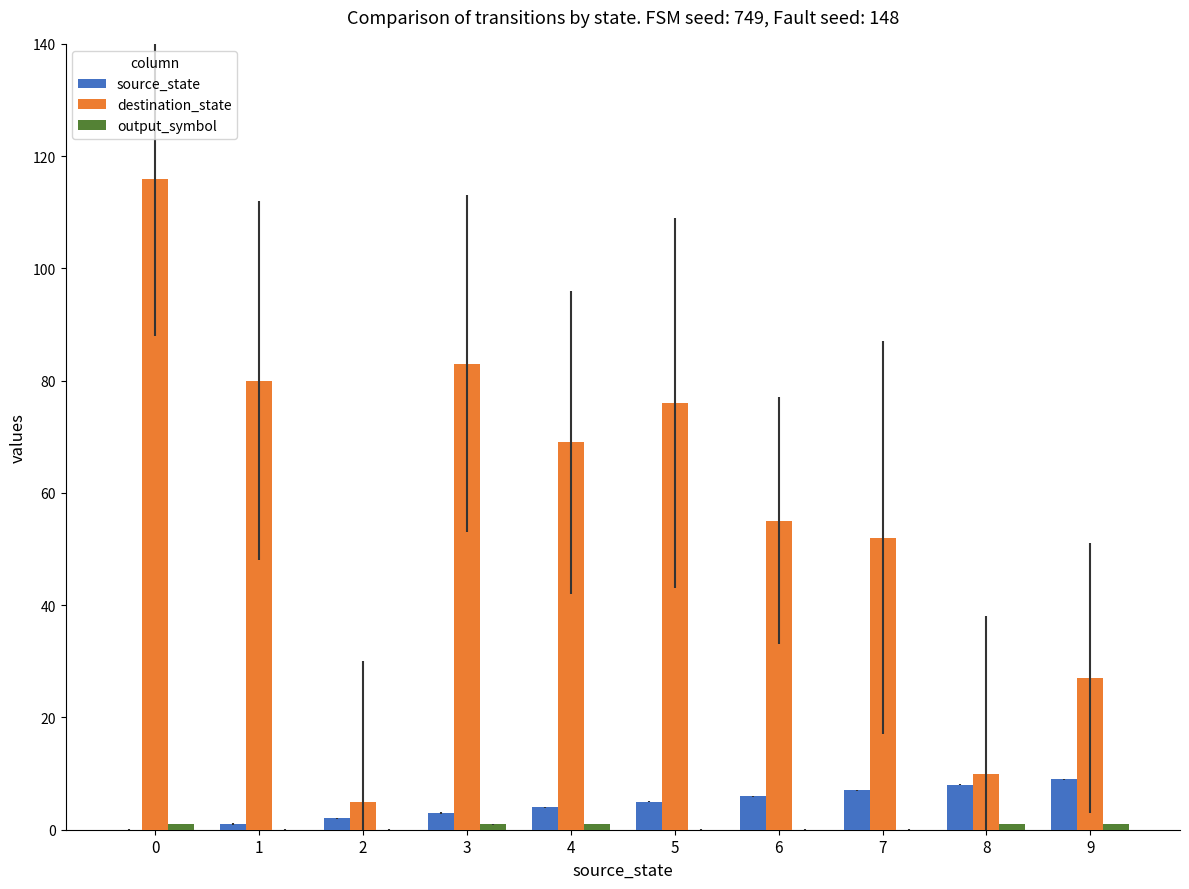

Which series has the largest total across all categories?

destination_state